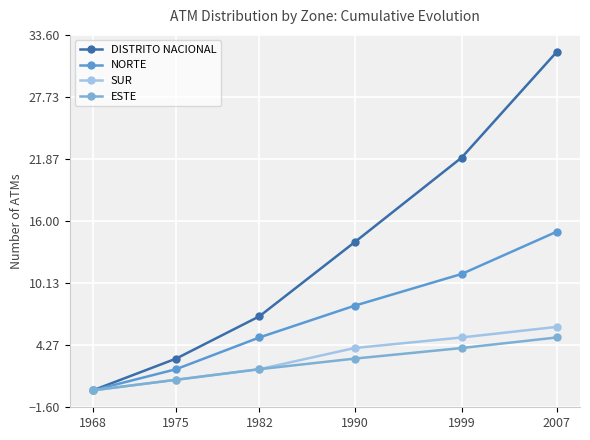

Which series has the largest range (max minus min)?

DISTRITO NACIONAL